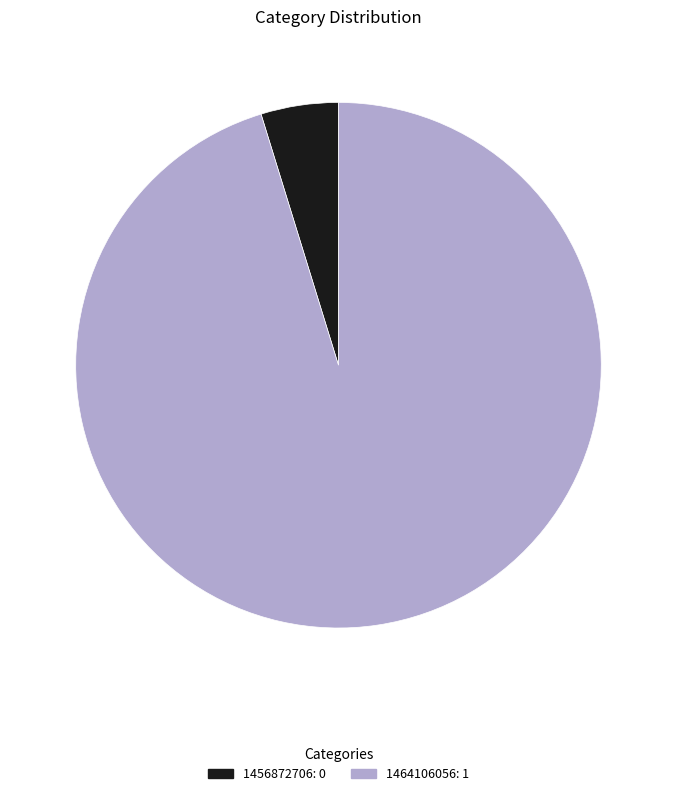

Combined, do 1464106056: 1 and 1456872706: 0 account for over 50%?

Yes